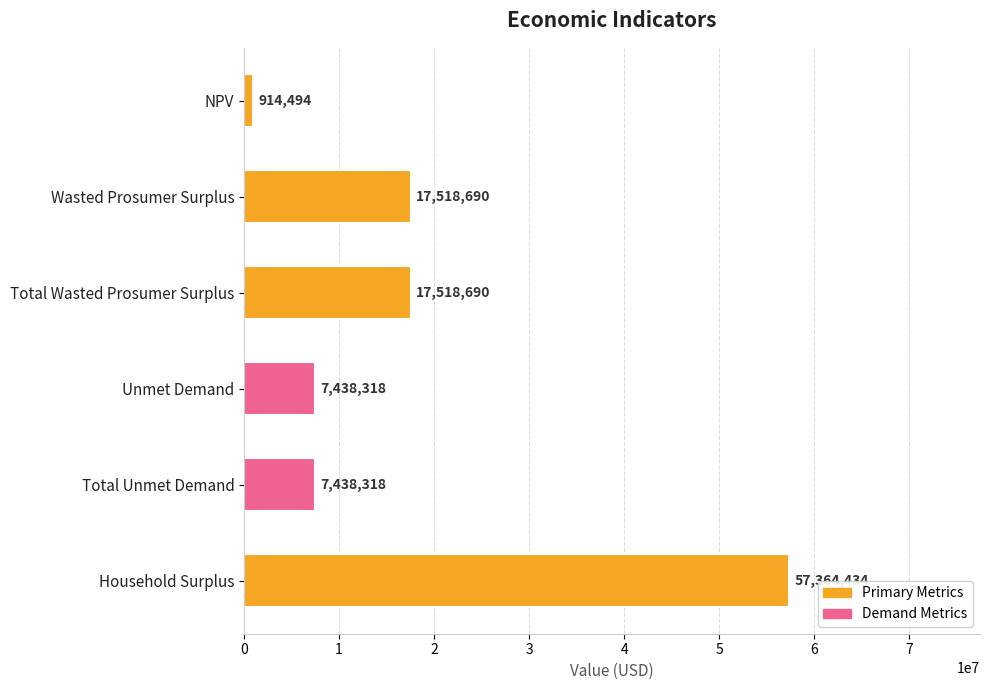

What is the difference between the maximum and minimum values?

56449940.5